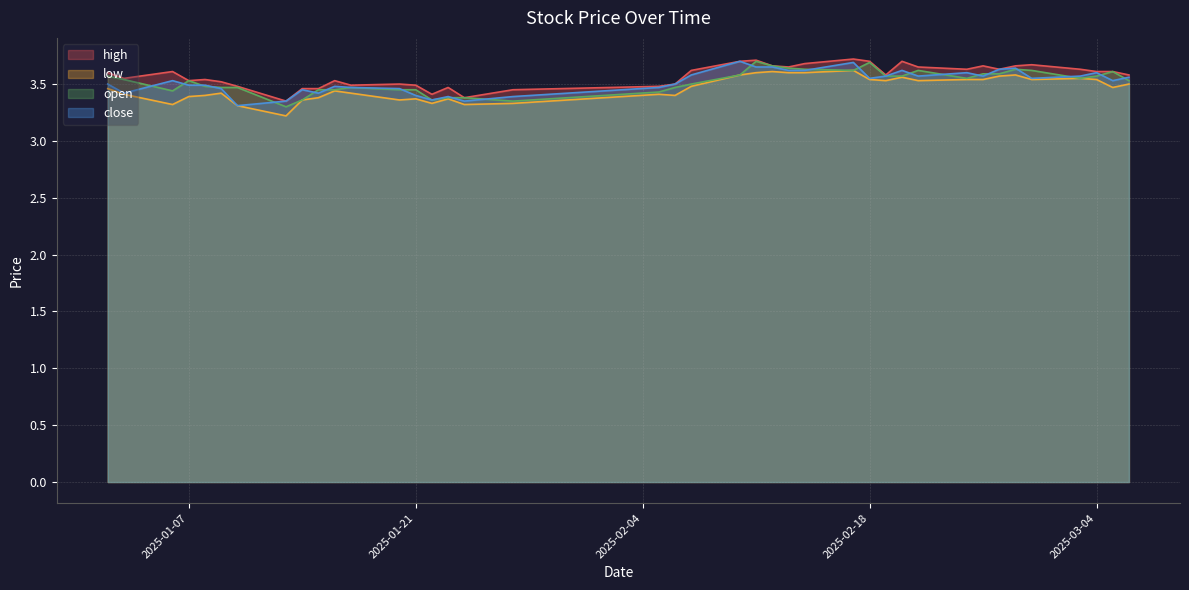

What is the smallest value displayed?

3.2